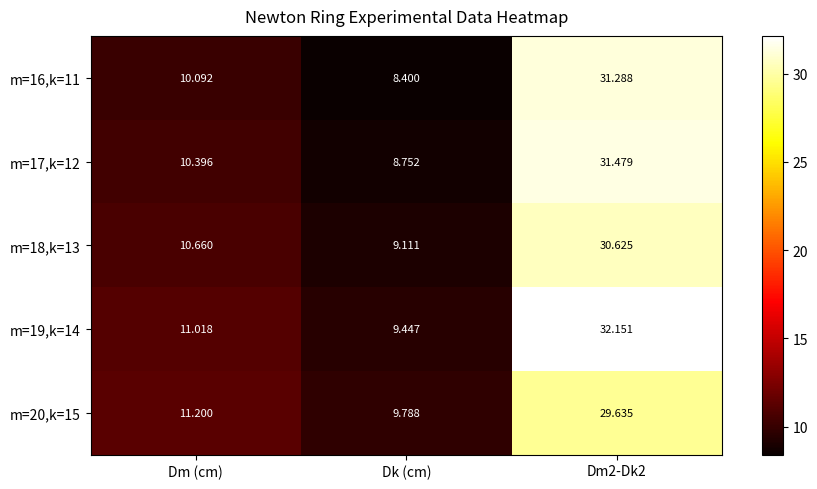

How many values in the m=16,k=11 series exceed 10?

2